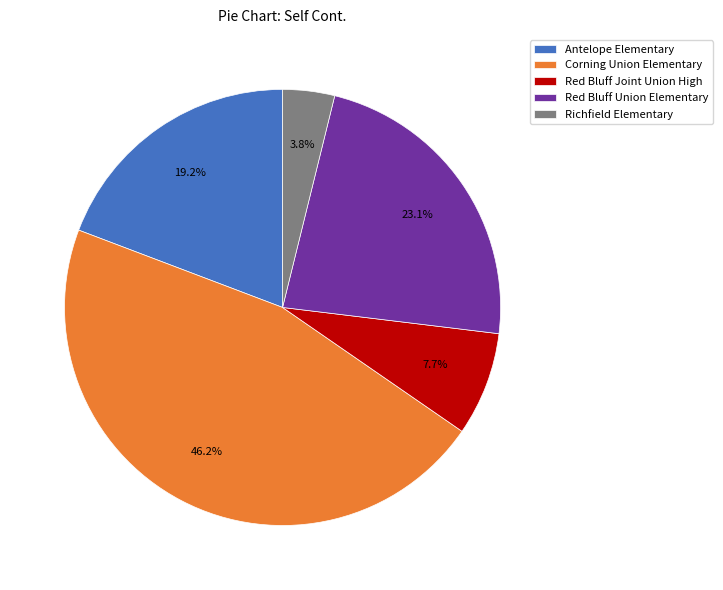

True or false: Corning Union Elementary accounts for 46% of the total.

True